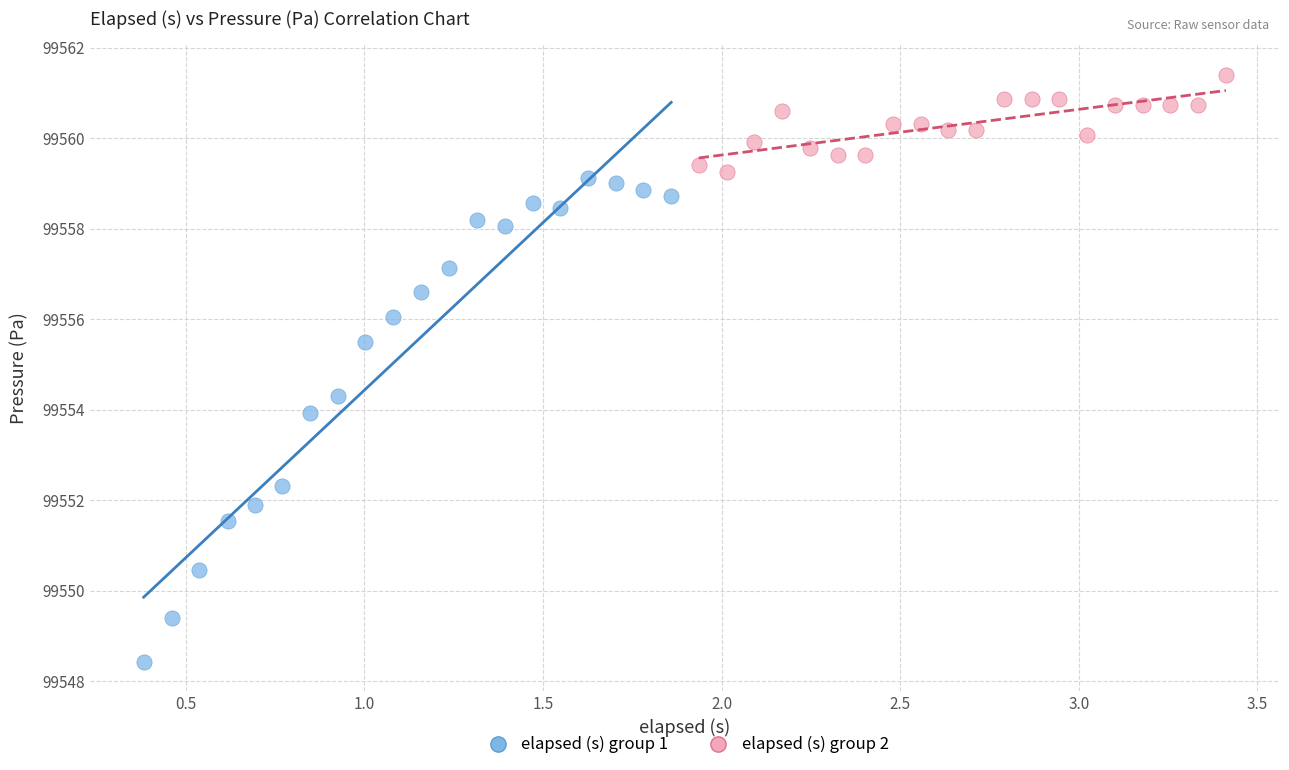

Which series contains the highest Y value?

elapsed (s) group 2